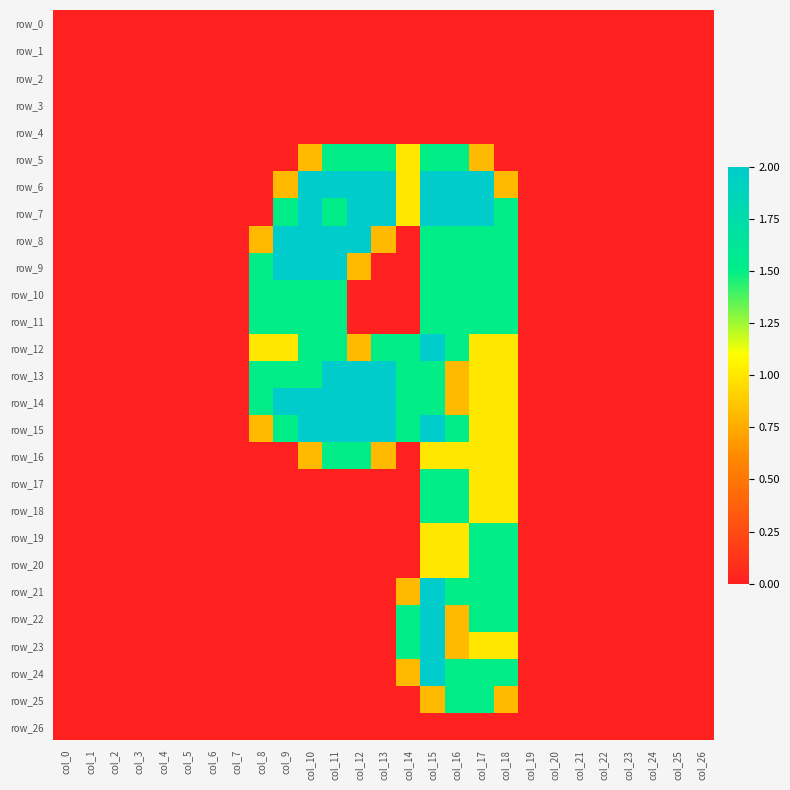

Reading left to right, what are all the values shown in this chart?

row_0: 0.0	0.0	0.0	0.0	0.0	0.0	0.0	0.0	0.0	0.0	0.0	0.0	0.0	0.0	0.0	0.0	0.0	0.0	0.0	0.0	0.0	0.0	0.0	0.0	0.0	0.0	0.0
row_1: 0.0	0.0	0.0	0.0	0.0	0.0	0.0	0.0	0.0	0.0	0.0	0.0	0.0	0.0	0.0	0.0	0.0	0.0	0.0	0.0	0.0	0.0	0.0	0.0	0.0	0.0	0.0
row_2: 0.0	0.0	0.0	0.0	0.0	0.0	0.0	0.0	0.0	0.0	0.0	0.0	0.0	0.0	0.0	0.0	0.0	0.0	0.0	0.0	0.0	0.0	0.0	0.0	0.0	0.0	0.0
row_3: 0.0	0.0	0.0	0.0	0.0	0.0	0.0	0.0	0.0	0.0	0.0	0.0	0.0	0.0	0.0	0.0	0.0	0.0	0.0	0.0	0.0	0.0	0.0	0.0	0.0	0.0	0.0
row_4: 0.0	0.0	0.0	0.0	0.0	0.0	0.0	0.0	0.0	0.0	0.0	0.0	0.0	0.0	0.0	0.0	0.0	0.0	0.0	0.0	0.0	0.0	0.0	0.0	0.0	0.0	0.0
row_5: 0.0	0.0	0.0	0.0	0.0	0.0	0.0	0.0	0.0	0.0	0.8	1.5	1.5	1.5	1.0	1.5	1.5	0.8	0.0	0.0	0.0	0.0	0.0	0.0	0.0	0.0	0.0
row_6: 0.0	0.0	0.0	0.0	0.0	0.0	0.0	0.0	0.0	0.8	2.0	2.0	2.0	2.0	1.0	2.0	2.0	2.0	0.8	0.0	0.0	0.0	0.0	0.0	0.0	0.0	0.0
row_7: 0.0	0.0	0.0	0.0	0.0	0.0	0.0	0.0	0.0	1.5	2.0	1.5	2.0	2.0	1.0	2.0	2.0	2.0	1.5	0.0	0.0	0.0	0.0	0.0	0.0	0.0	0.0
row_8: 0.0	0.0	0.0	0.0	0.0	0.0	0.0	0.0	0.8	2.0	2.0	2.0	2.0	0.8	0.0	1.5	1.5	1.5	1.5	0.0	0.0	0.0	0.0	0.0	0.0	0.0	0.0
row_9: 0.0	0.0	0.0	0.0	0.0	0.0	0.0	0.0	1.5	2.0	2.0	2.0	0.8	0.0	0.0	1.5	1.5	1.5	1.5	0.0	0.0	0.0	0.0	0.0	0.0	0.0	0.0
row_10: 0.0	0.0	0.0	0.0	0.0	0.0	0.0	0.0	1.5	1.5	1.5	1.5	0.0	0.0	0.0	1.5	1.5	1.5	1.5	0.0	0.0	0.0	0.0	0.0	0.0	0.0	0.0
row_11: 0.0	0.0	0.0	0.0	0.0	0.0	0.0	0.0	1.5	1.5	1.5	1.5	0.0	0.0	0.0	1.5	1.5	1.5	1.5	0.0	0.0	0.0	0.0	0.0	0.0	0.0	0.0
row_12: 0.0	0.0	0.0	0.0	0.0	0.0	0.0	0.0	1.0	1.0	1.5	1.5	0.8	1.5	1.5	2.0	1.5	1.0	1.0	0.0	0.0	0.0	0.0	0.0	0.0	0.0	0.0
row_13: 0.0	0.0	0.0	0.0	0.0	0.0	0.0	0.0	1.5	1.5	1.5	2.0	2.0	2.0	1.5	1.5	0.8	1.0	1.0	0.0	0.0	0.0	0.0	0.0	0.0	0.0	0.0
row_14: 0.0	0.0	0.0	0.0	0.0	0.0	0.0	0.0	1.5	2.0	2.0	2.0	2.0	2.0	1.5	1.5	0.8	1.0	1.0	0.0	0.0	0.0	0.0	0.0	0.0	0.0	0.0
row_15: 0.0	0.0	0.0	0.0	0.0	0.0	0.0	0.0	0.8	1.5	2.0	2.0	2.0	2.0	1.5	2.0	1.5	1.0	1.0	0.0	0.0	0.0	0.0	0.0	0.0	0.0	0.0
row_16: 0.0	0.0	0.0	0.0	0.0	0.0	0.0	0.0	0.0	0.0	0.8	1.5	1.5	0.8	0.0	1.0	1.0	1.0	1.0	0.0	0.0	0.0	0.0	0.0	0.0	0.0	0.0
row_17: 0.0	0.0	0.0	0.0	0.0	0.0	0.0	0.0	0.0	0.0	0.0	0.0	0.0	0.0	0.0	1.5	1.5	1.0	1.0	0.0	0.0	0.0	0.0	0.0	0.0	0.0	0.0
row_18: 0.0	0.0	0.0	0.0	0.0	0.0	0.0	0.0	0.0	0.0	0.0	0.0	0.0	0.0	0.0	1.5	1.5	1.0	1.0	0.0	0.0	0.0	0.0	0.0	0.0	0.0	0.0
row_19: 0.0	0.0	0.0	0.0	0.0	0.0	0.0	0.0	0.0	0.0	0.0	0.0	0.0	0.0	0.0	1.0	1.0	1.5	1.5	0.0	0.0	0.0	0.0	0.0	0.0	0.0	0.0
row_20: 0.0	0.0	0.0	0.0	0.0	0.0	0.0	0.0	0.0	0.0	0.0	0.0	0.0	0.0	0.0	1.0	1.0	1.5	1.5	0.0	0.0	0.0	0.0	0.0	0.0	0.0	0.0
row_21: 0.0	0.0	0.0	0.0	0.0	0.0	0.0	0.0	0.0	0.0	0.0	0.0	0.0	0.0	0.8	2.0	1.5	1.5	1.5	0.0	0.0	0.0	0.0	0.0	0.0	0.0	0.0
row_22: 0.0	0.0	0.0	0.0	0.0	0.0	0.0	0.0	0.0	0.0	0.0	0.0	0.0	0.0	1.5	2.0	0.8	1.5	1.5	0.0	0.0	0.0	0.0	0.0	0.0	0.0	0.0
row_23: 0.0	0.0	0.0	0.0	0.0	0.0	0.0	0.0	0.0	0.0	0.0	0.0	0.0	0.0	1.5	2.0	0.8	1.0	1.0	0.0	0.0	0.0	0.0	0.0	0.0	0.0	0.0
row_24: 0.0	0.0	0.0	0.0	0.0	0.0	0.0	0.0	0.0	0.0	0.0	0.0	0.0	0.0	0.8	2.0	1.5	1.5	1.5	0.0	0.0	0.0	0.0	0.0	0.0	0.0	0.0
row_25: 0.0	0.0	0.0	0.0	0.0	0.0	0.0	0.0	0.0	0.0	0.0	0.0	0.0	0.0	0.0	0.8	1.5	1.5	0.8	0.0	0.0	0.0	0.0	0.0	0.0	0.0	0.0
row_26: 0.0	0.0	0.0	0.0	0.0	0.0	0.0	0.0	0.0	0.0	0.0	0.0	0.0	0.0	0.0	0.0	0.0	0.0	0.0	0.0	0.0	0.0	0.0	0.0	0.0	0.0	0.0